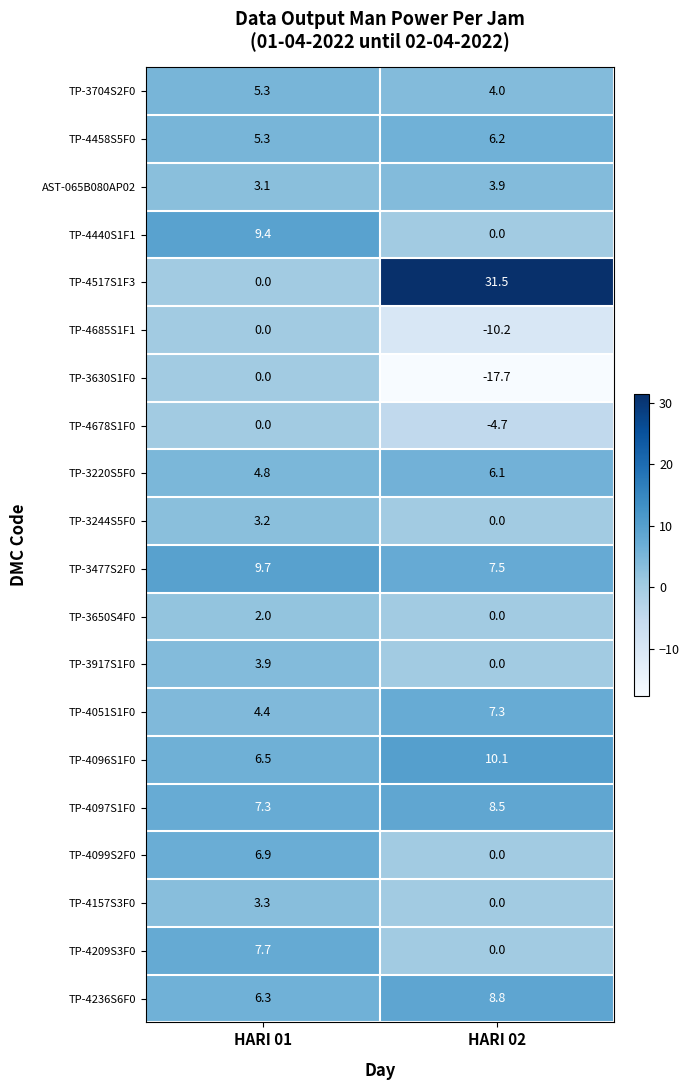

What is the total value across all series at HARI 01?

89.1